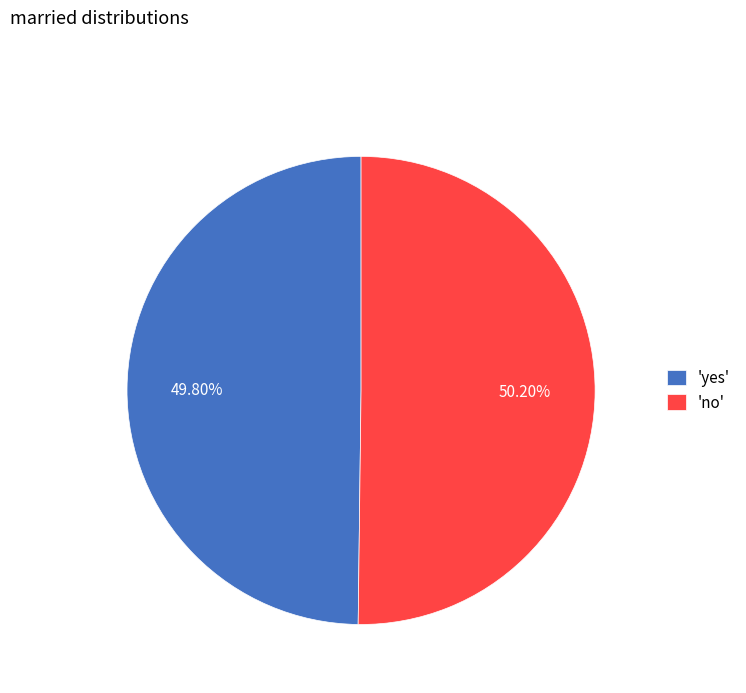

Do 'yes' and 'no' together represent more than half of the pie?

Yes